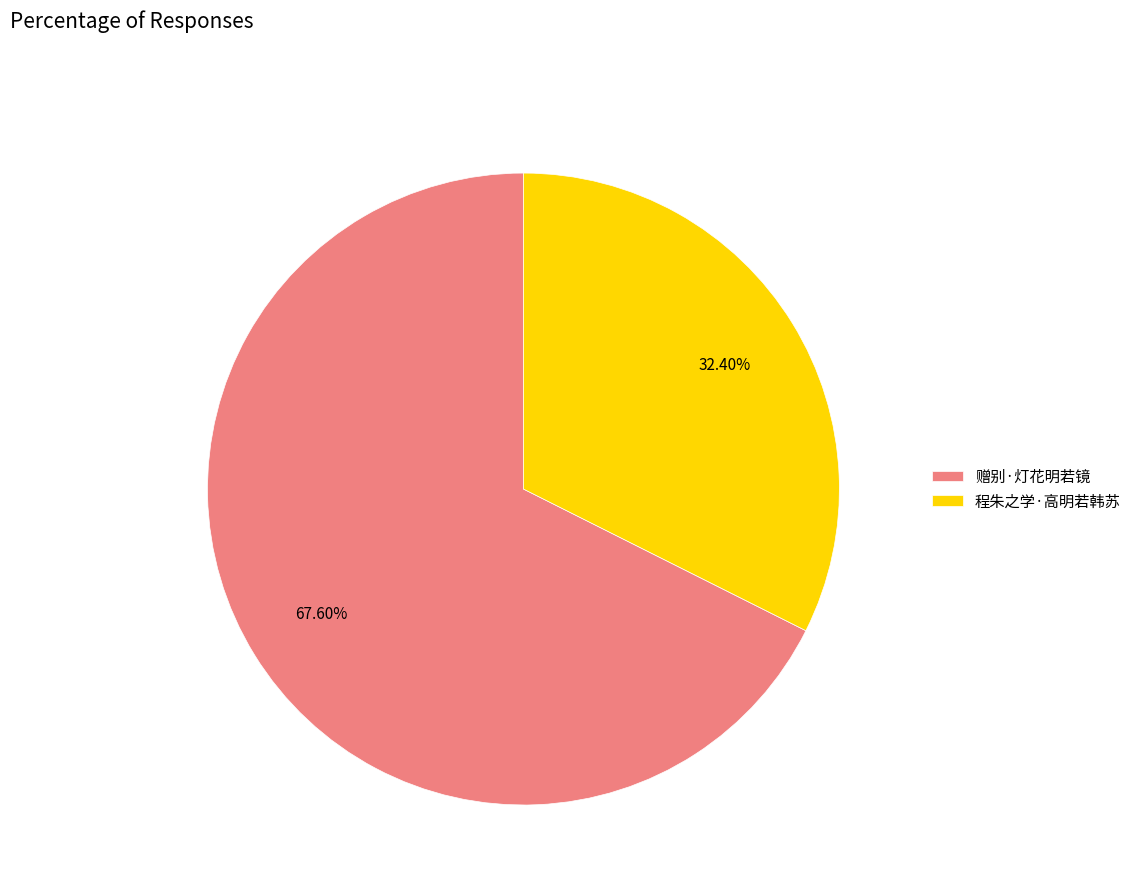

The 程朱之学·高明若韩苏 slice represents 32% of the pie. True or false?

True